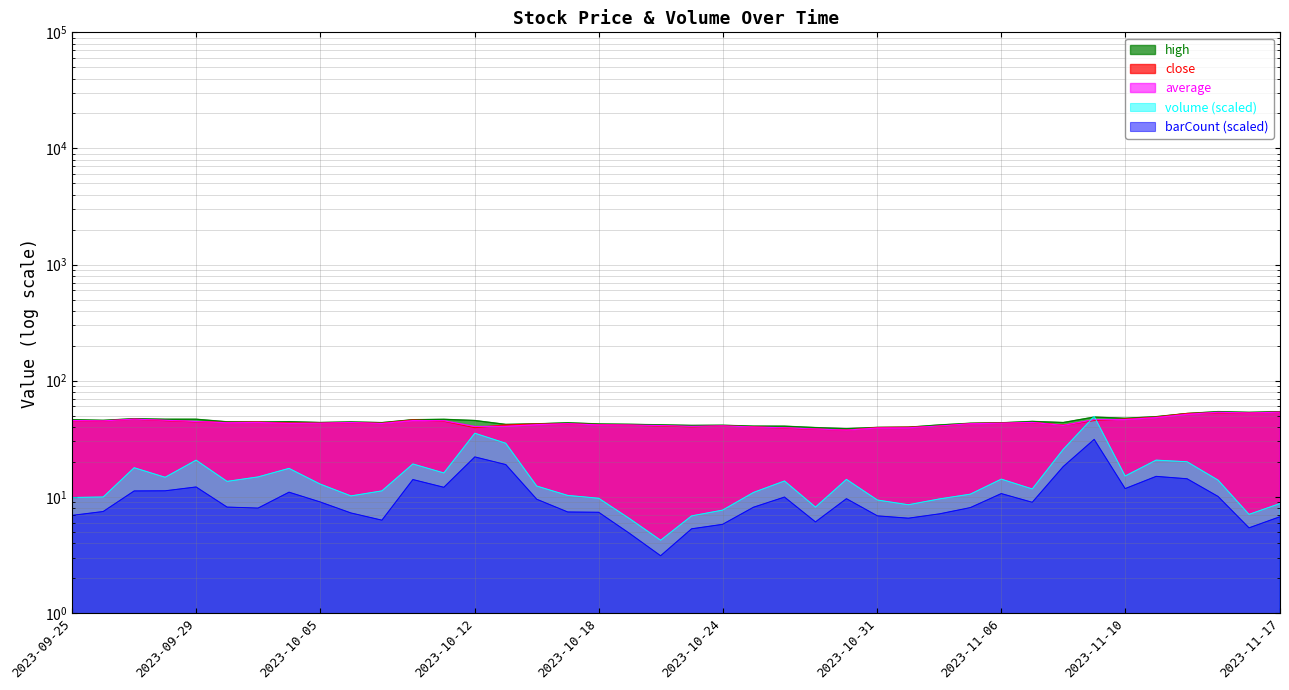

Is it true that high equals 64.4 at 2023-09-25?

False